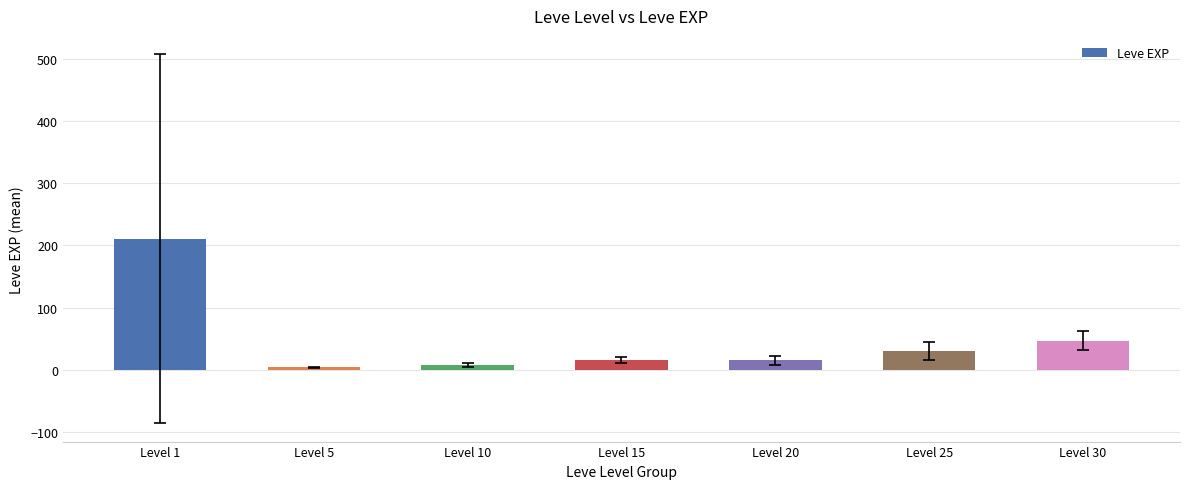

Are the bars grouped side by side (vs. stacked)?

No